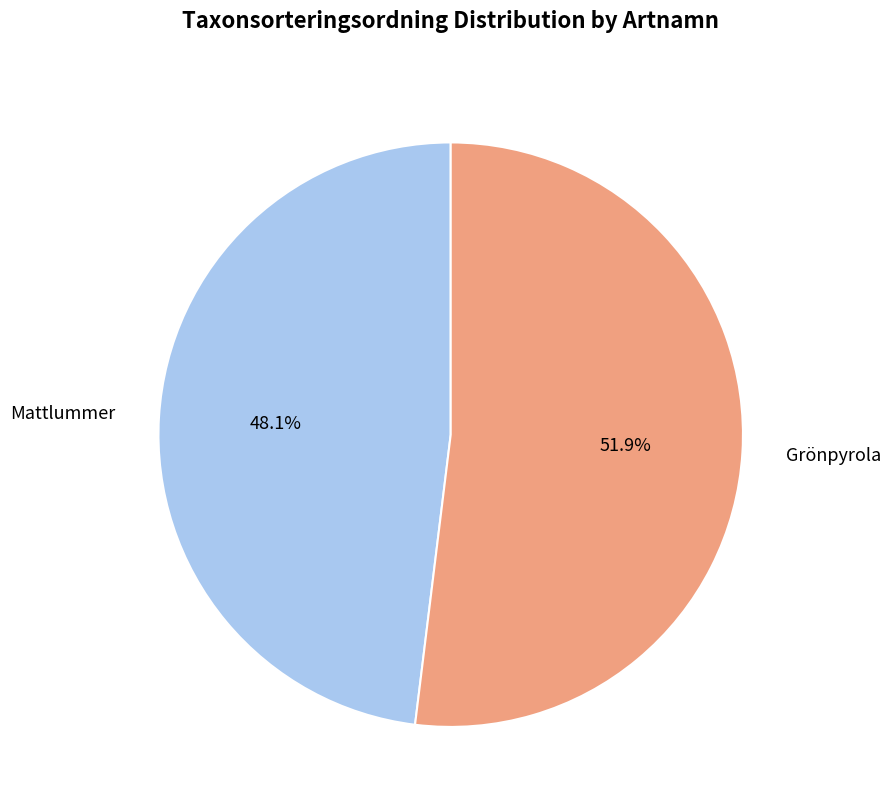

The Mattlummer slice represents 48% of the pie. True or false?

True